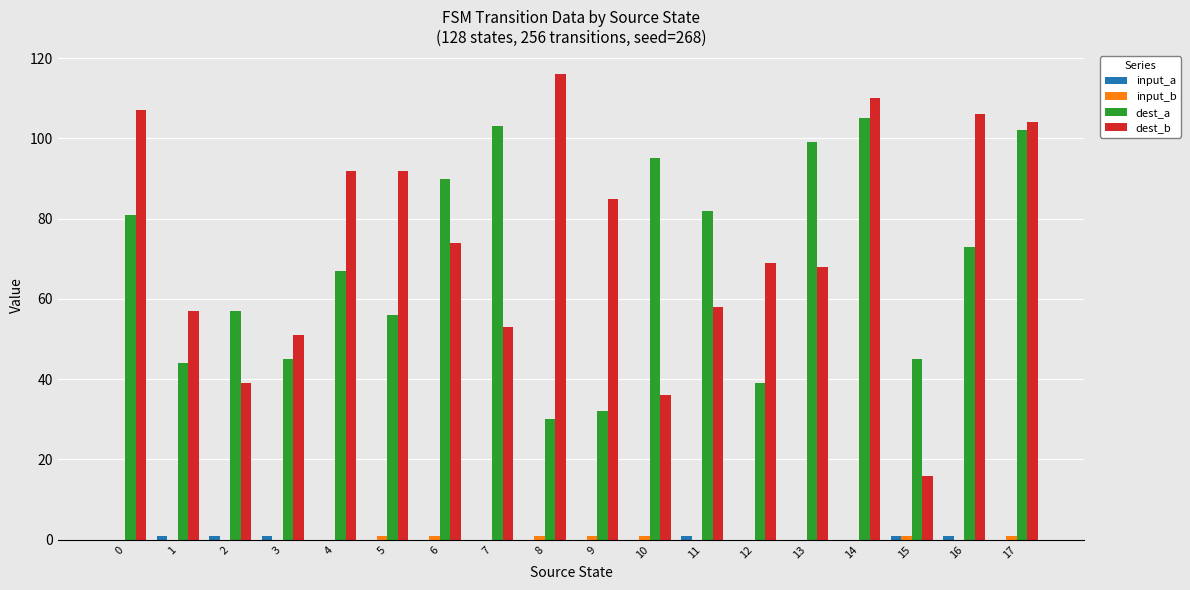

True or false: dest_b has a value of 68 at 13.

True